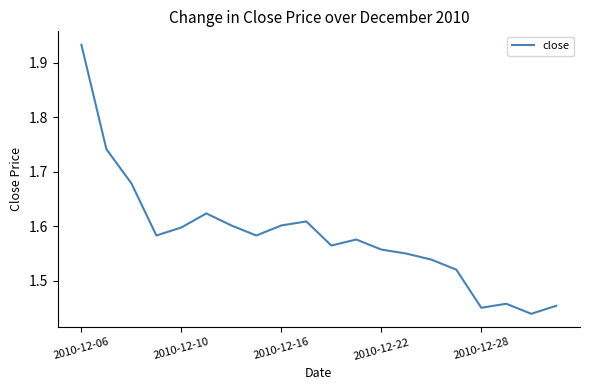

What is the difference between the maximum and minimum values?

0.5